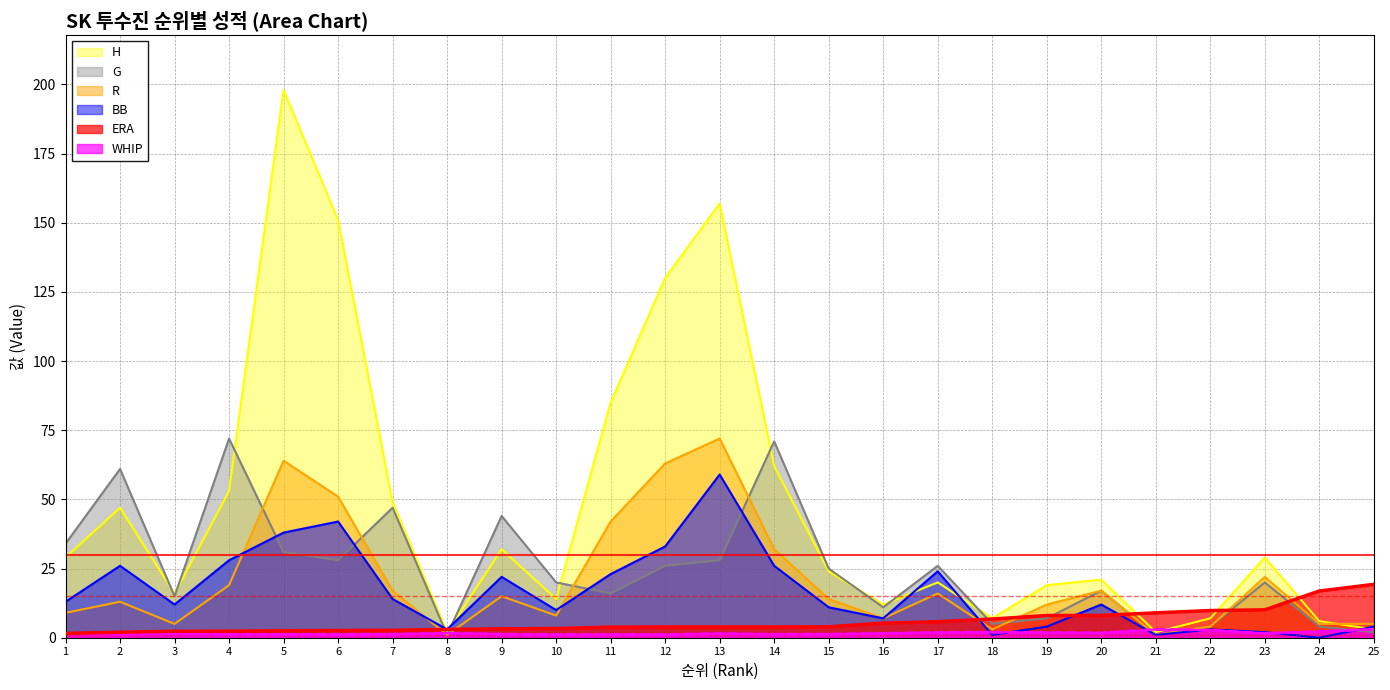

Which series ends up on top after the final intersection of G and H?

H